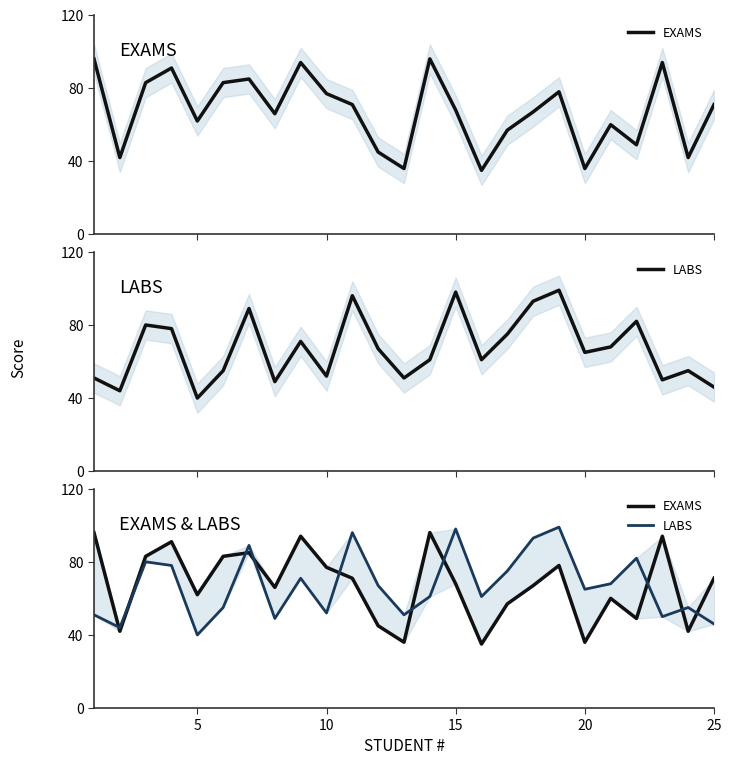

How many values in the LABS series exceed 65?

12